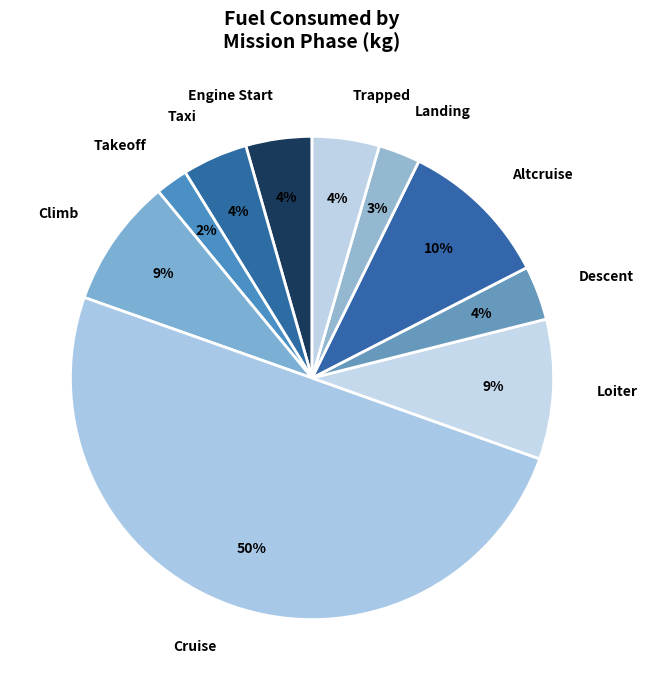

To the nearest percent, what portion does Altcruise represent?

10%